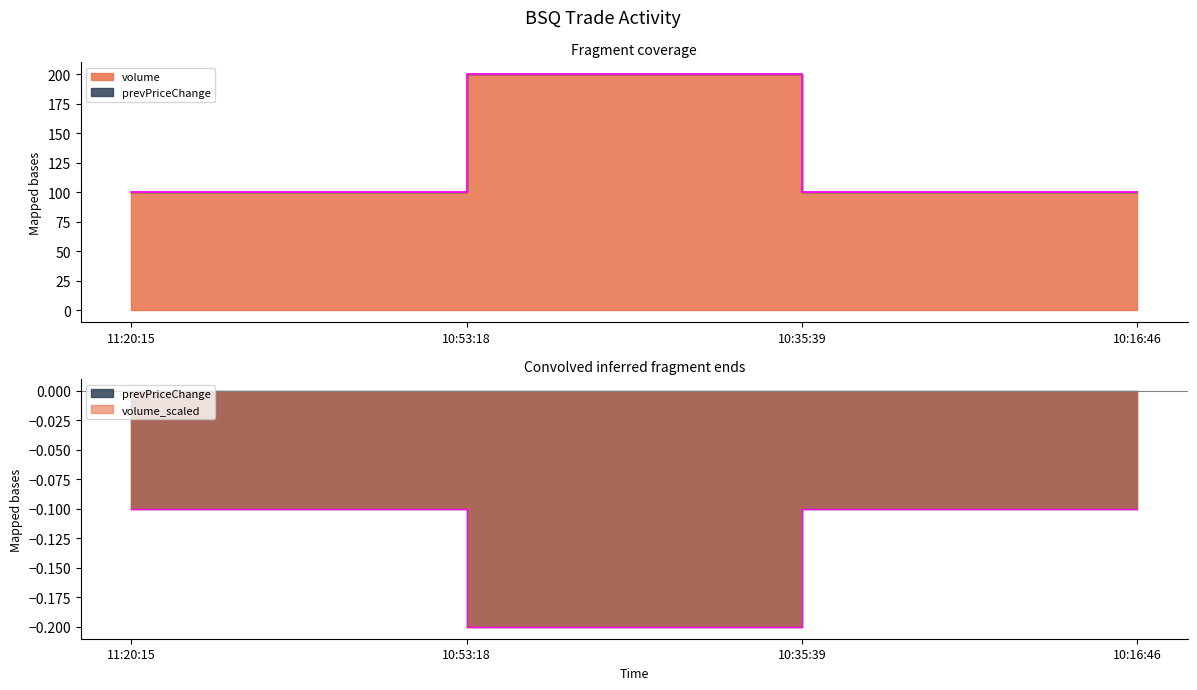

At which label is the value closest to 150?

11:20:15